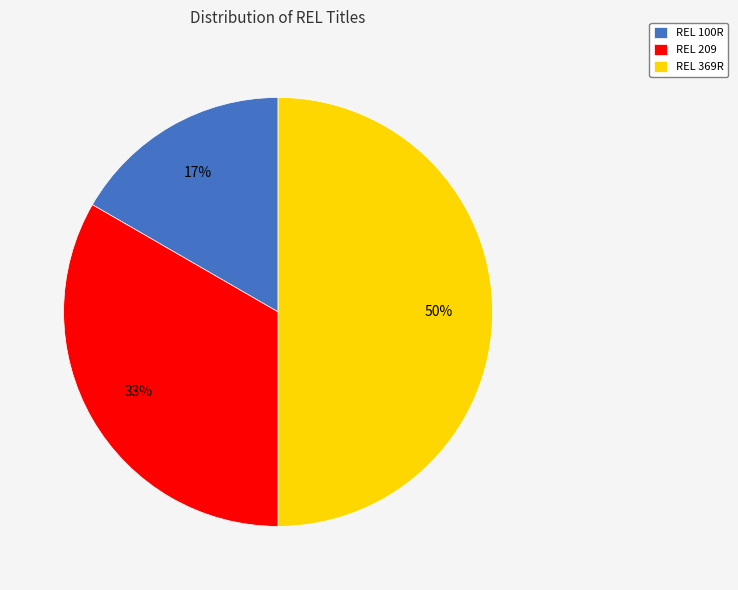

To the nearest percent, what is the combined percentage of REL 369R and REL 100R?

67%